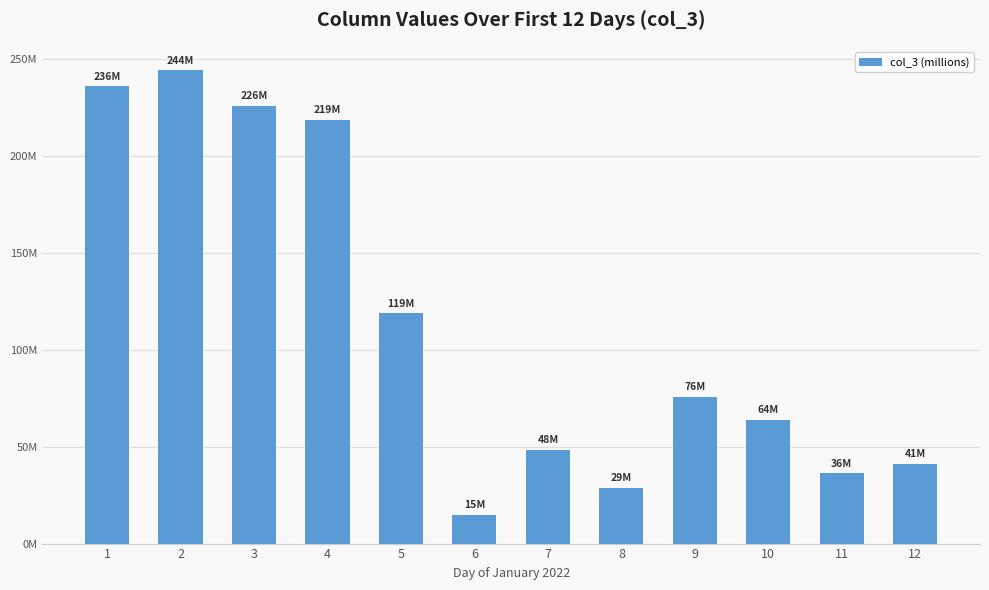

Are the bars horizontal?

No